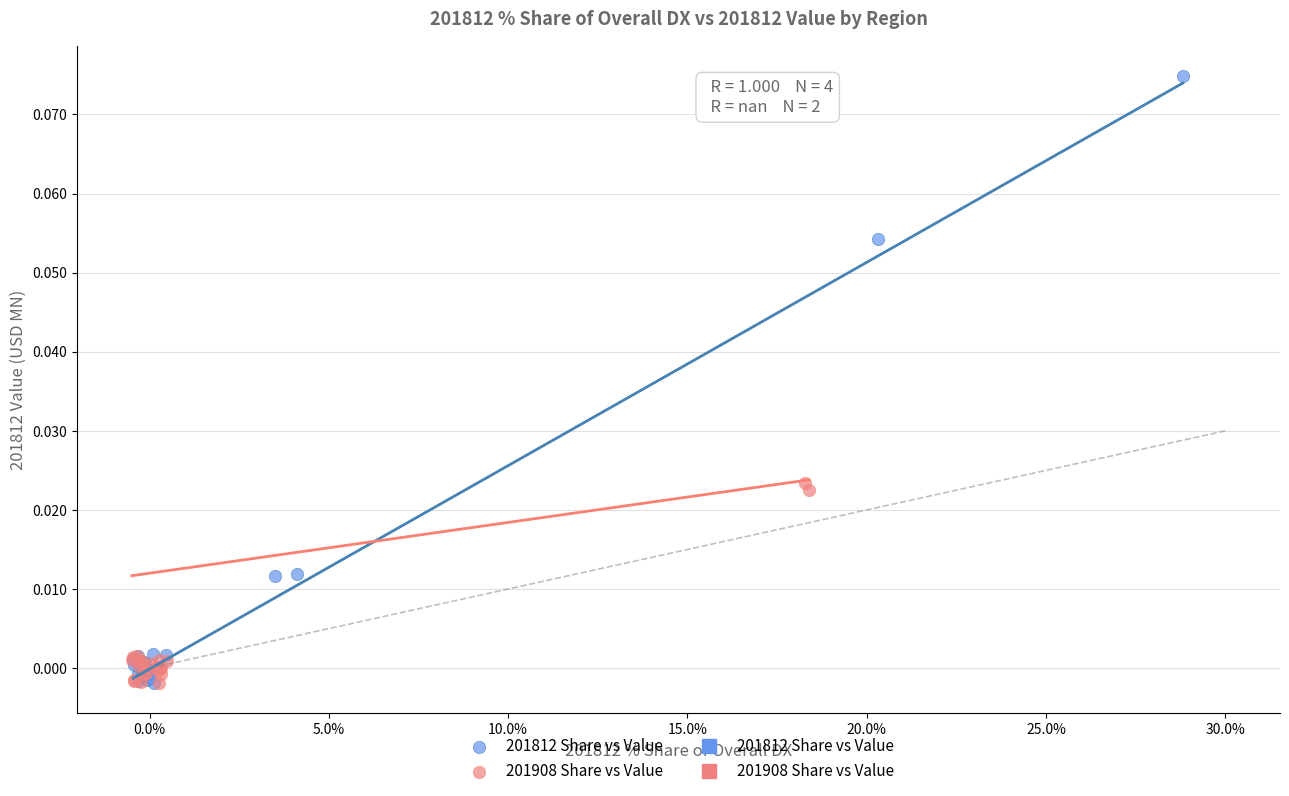

Which series has the largest Y range (max minus min)?

201812 Share vs Value